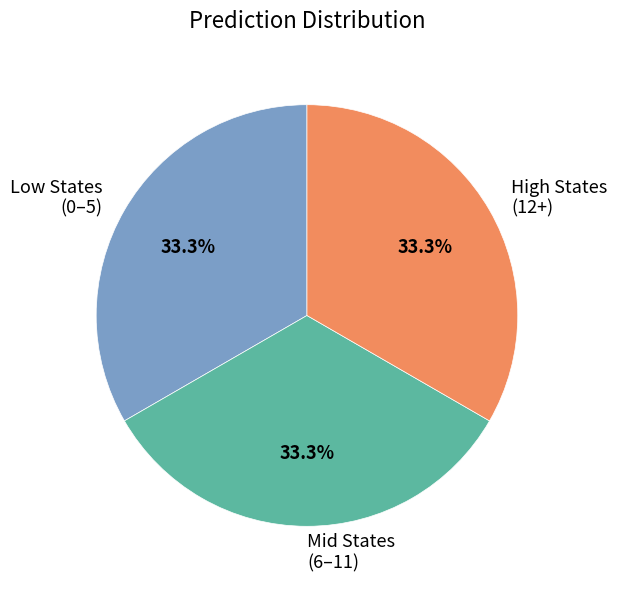

Does High States (12+) account for over 50% of the chart?

No